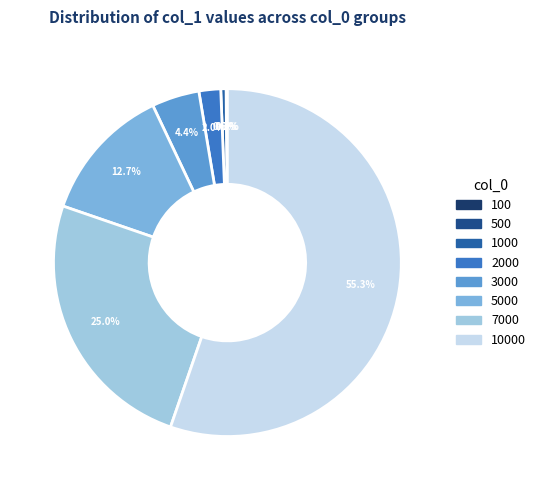

Count the number of slices in the pie.

8